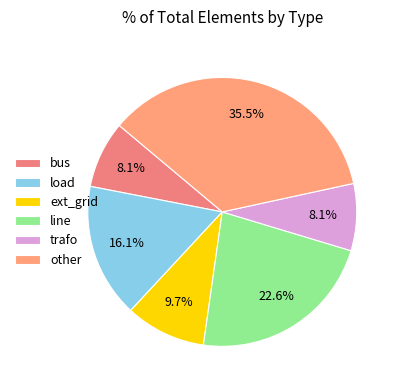

True or false: trafo accounts for 8% of the total.

True